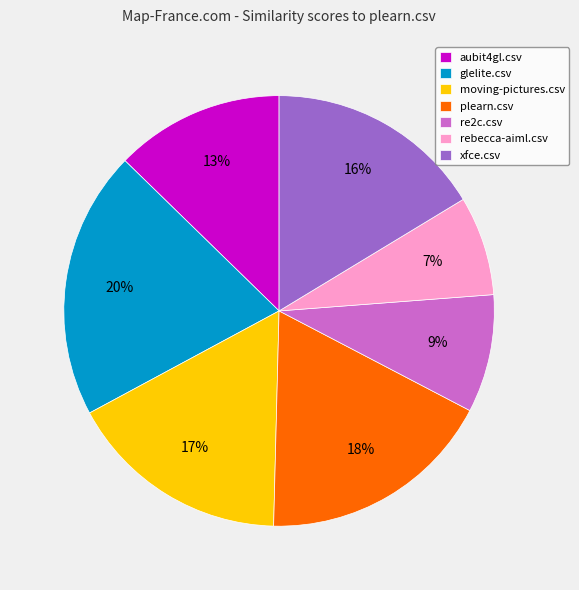

Do re2c.csv and aubit4gl.csv together represent more than half of the pie?

No